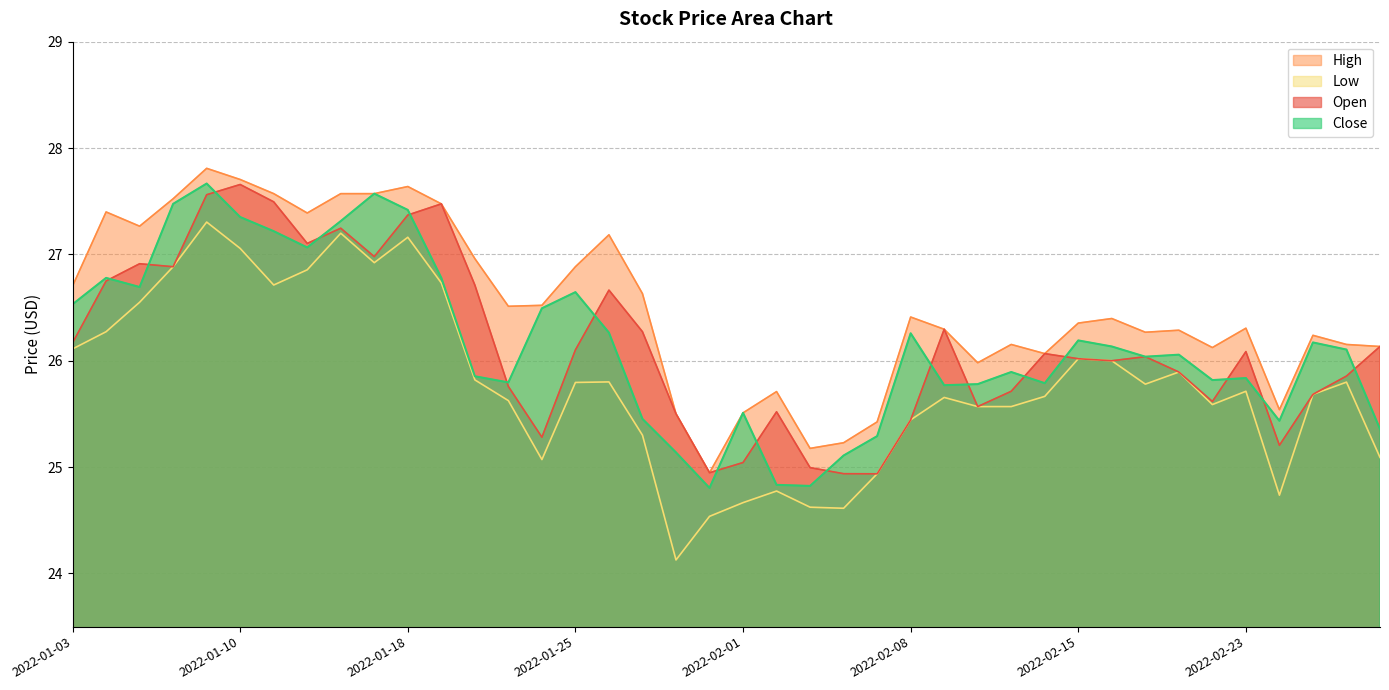

True or false: Low and High cross at least once.

False